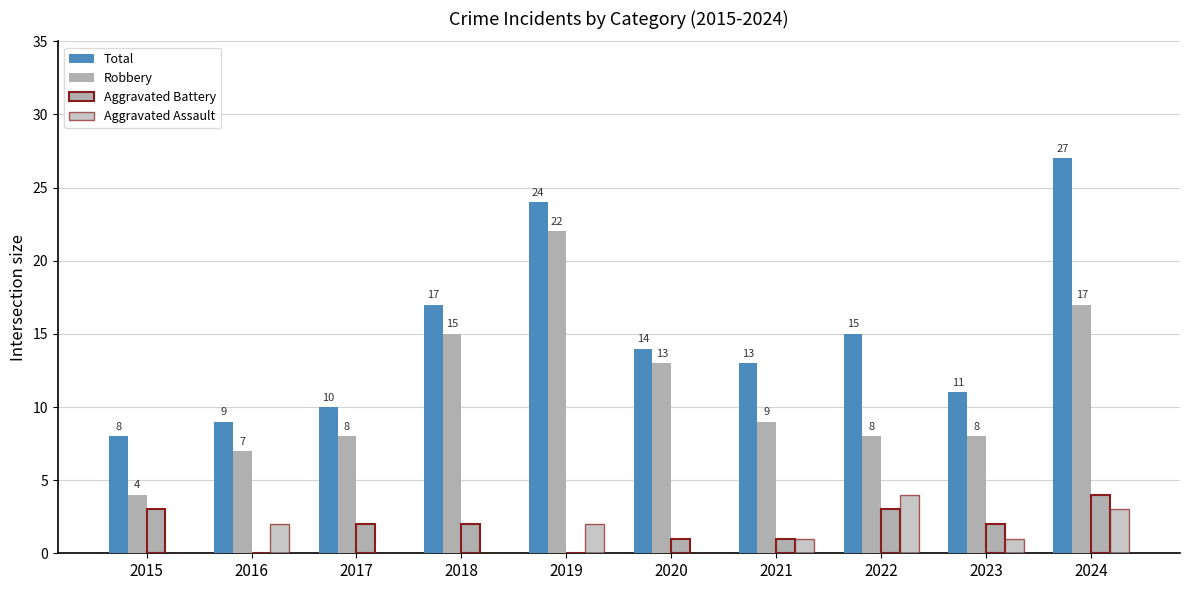

How many groups of bars are there?

10